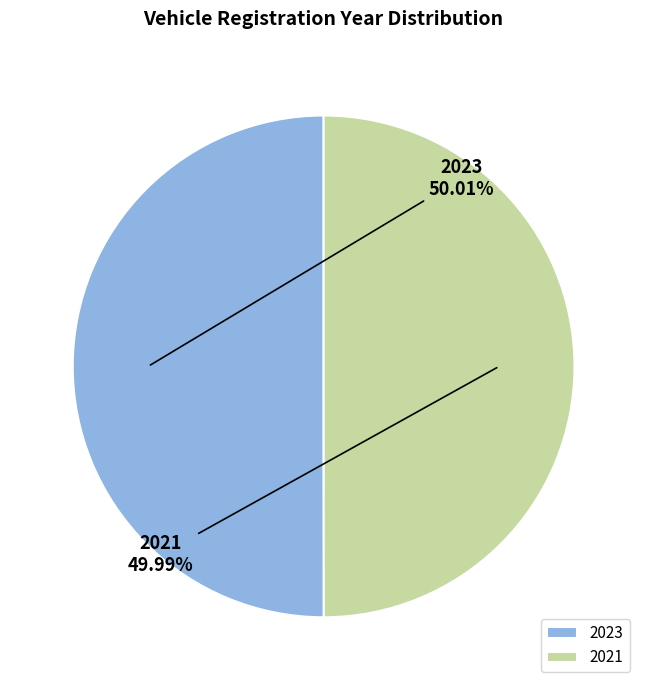

Does any single category account for the majority?

Yes